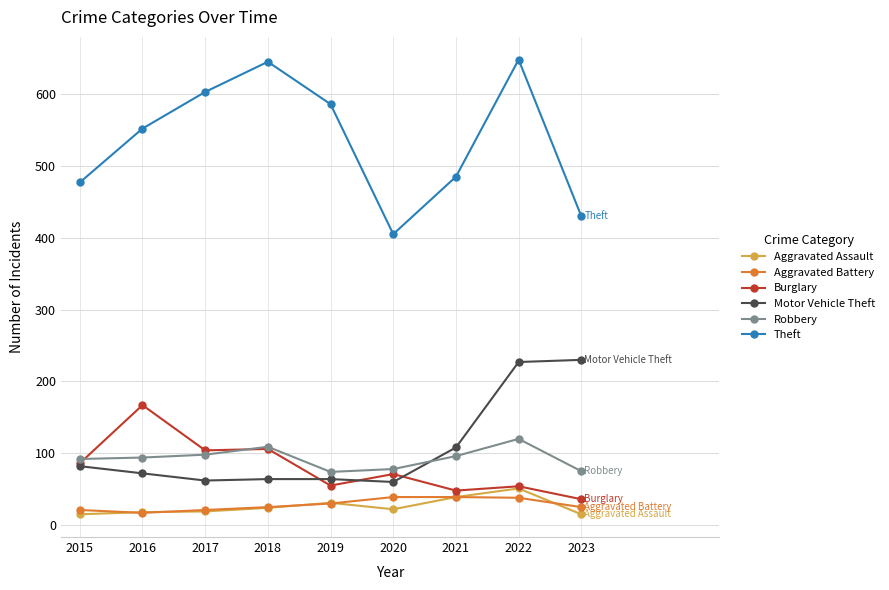

How many distinct data groups are displayed?

6